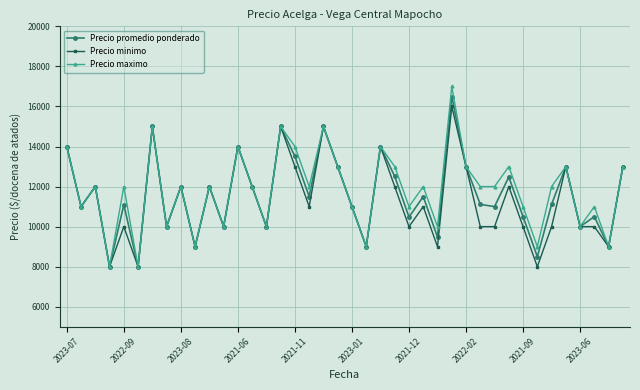

What is the minimum value shown in the chart?

8000